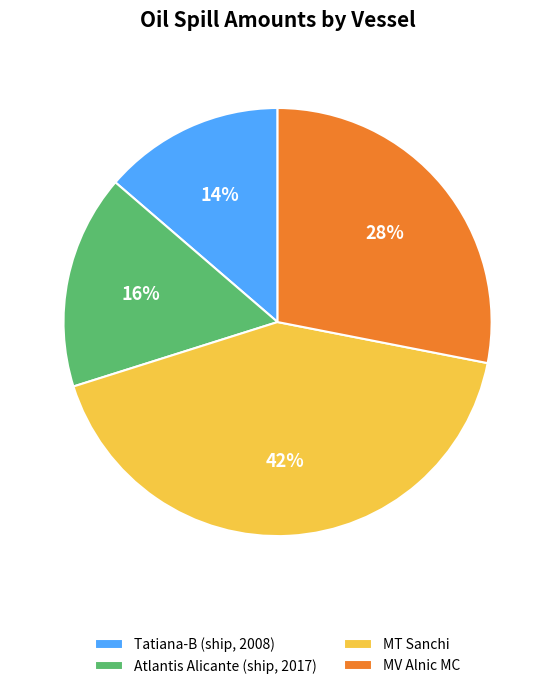

Between Tatiana-B (ship, 2008) and MT Sanchi, which is larger?

MT Sanchi